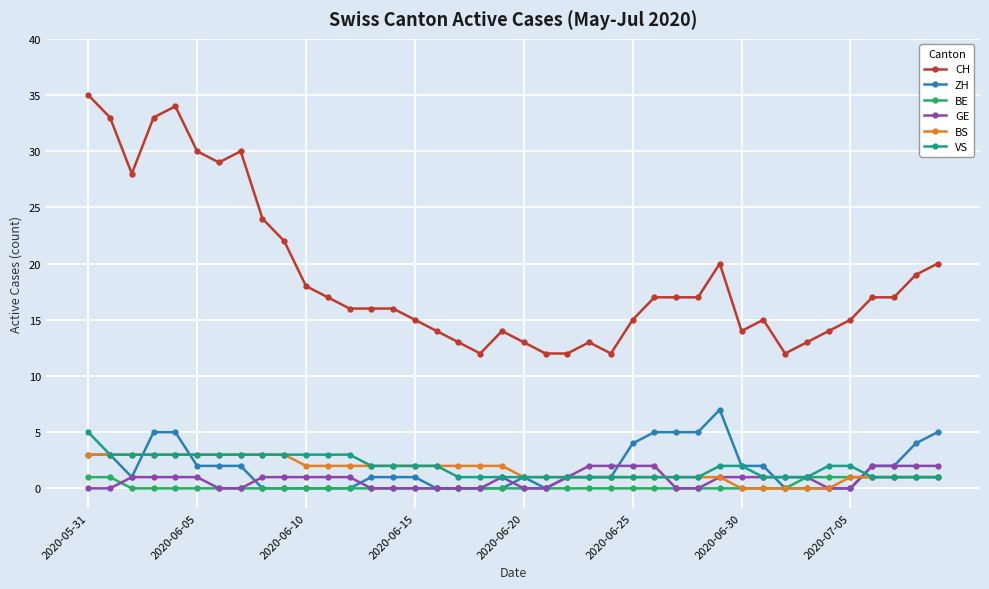

Which series has the largest range (max minus min)?

CH